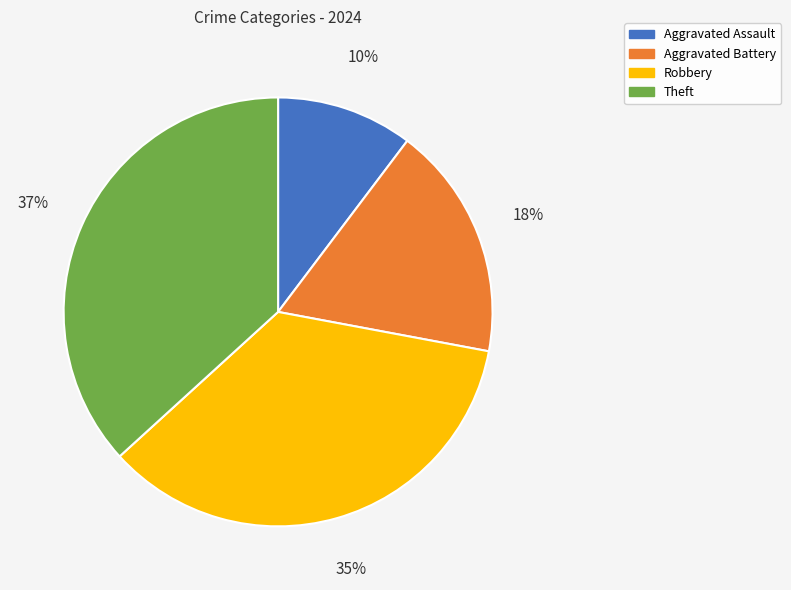

To the nearest percent, what is the combined percentage of Aggravated Assault and Theft?

47%